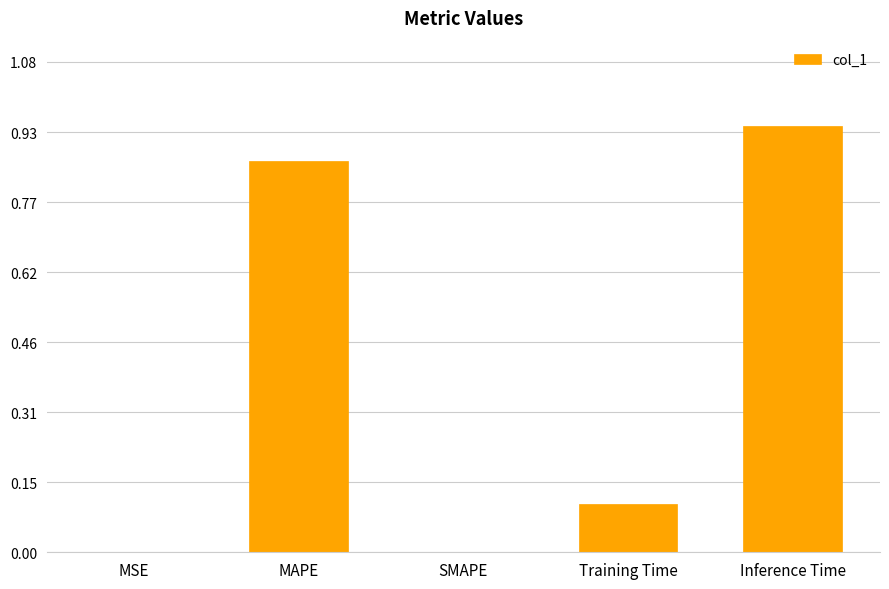

What is the change in value from SMAPE to Training Time?

+0.1